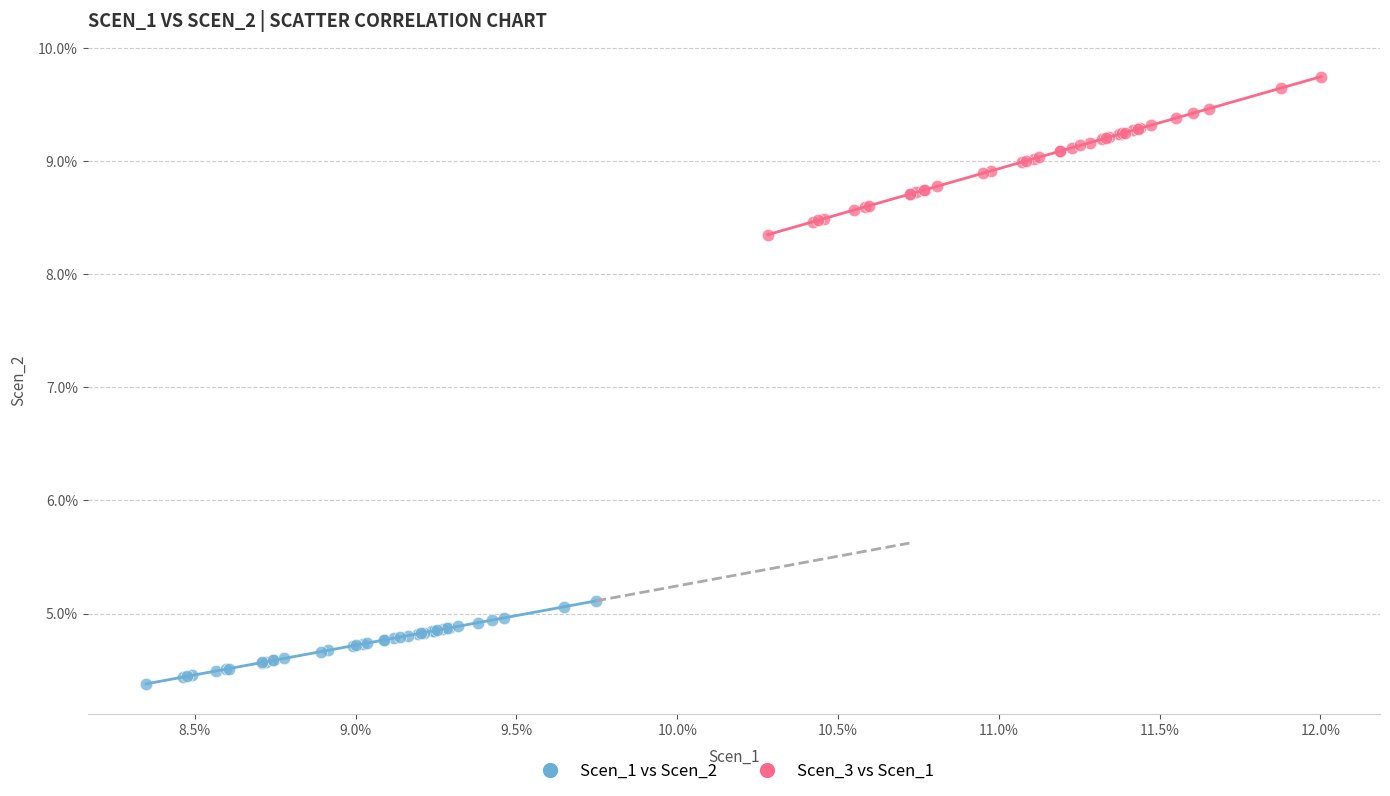

What are all the series names shown in the legend?

Scen_1 vs Scen_2, Scen_3 vs Scen_1